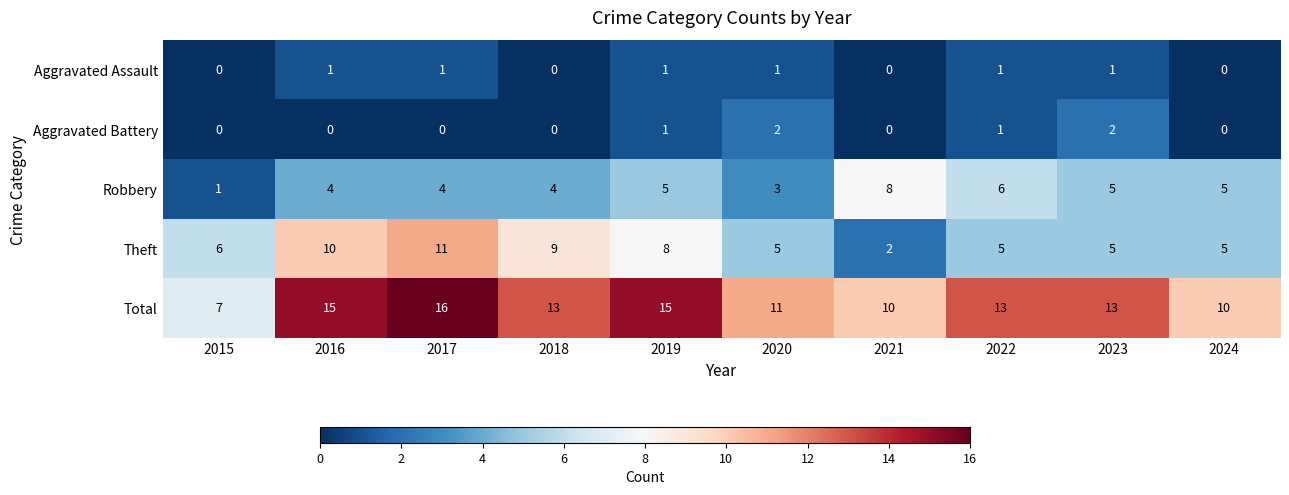

Which series has the largest total across all categories?

Total